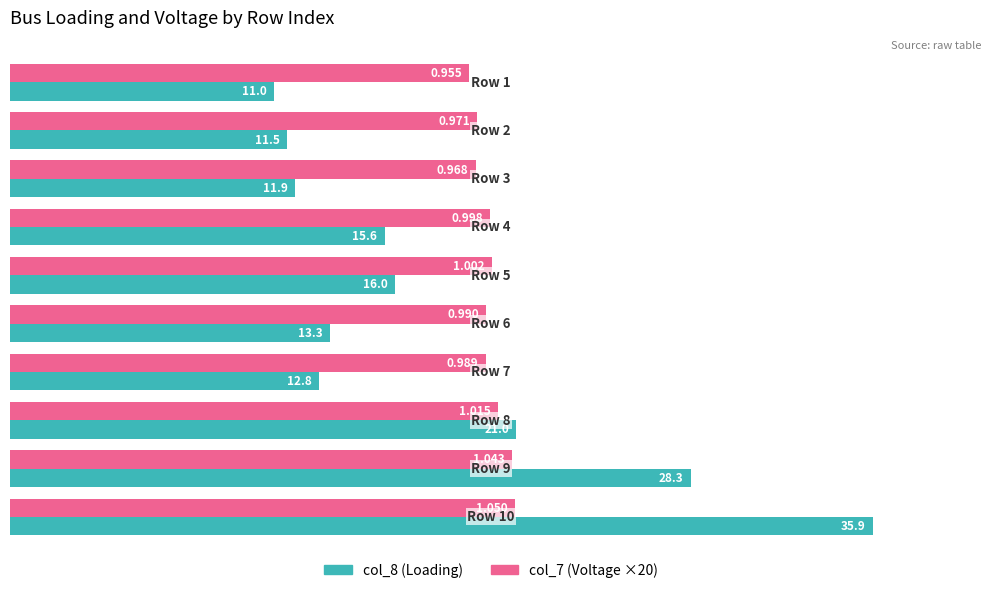

What is the value of the col_8 (Loading) bar at the 3rd from the left?

11.9